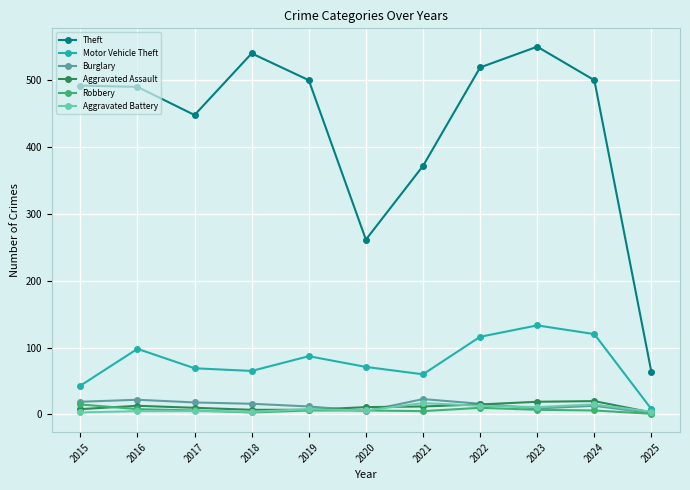

How many lines are shown in the chart?

6